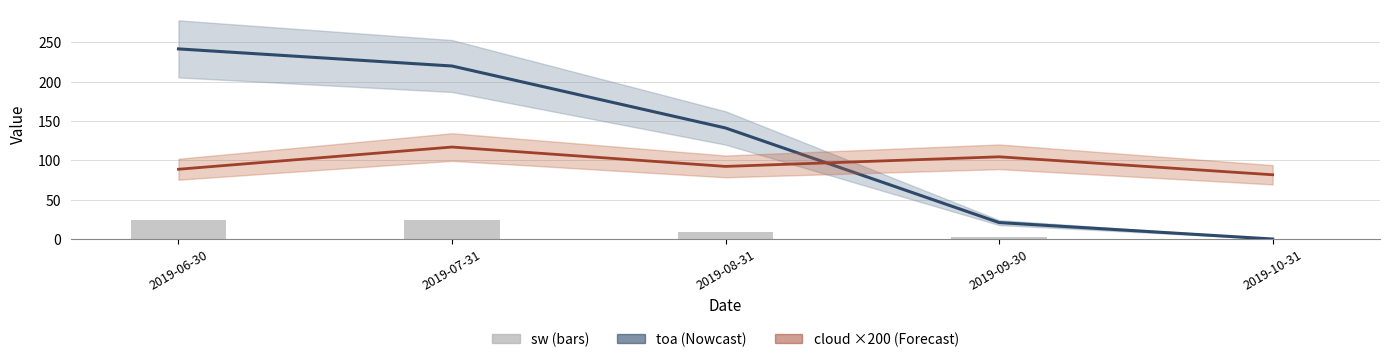

What is the minimum value for cloud (×200)?

81.6